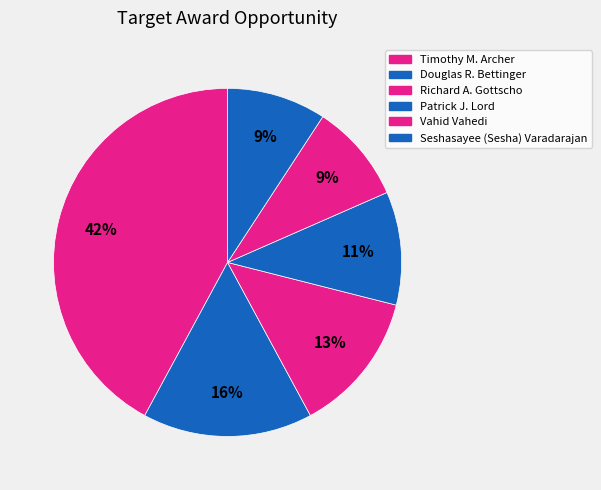

How many slices are in this pie chart?

6